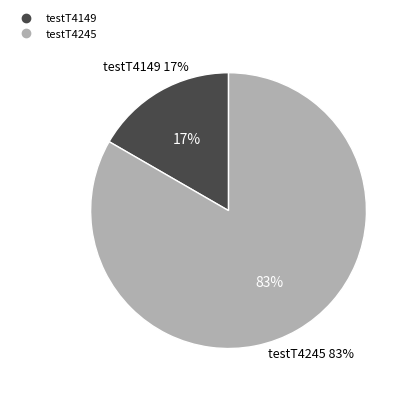

What percentage do testT4245 and testT4149 together represent?

100.0%